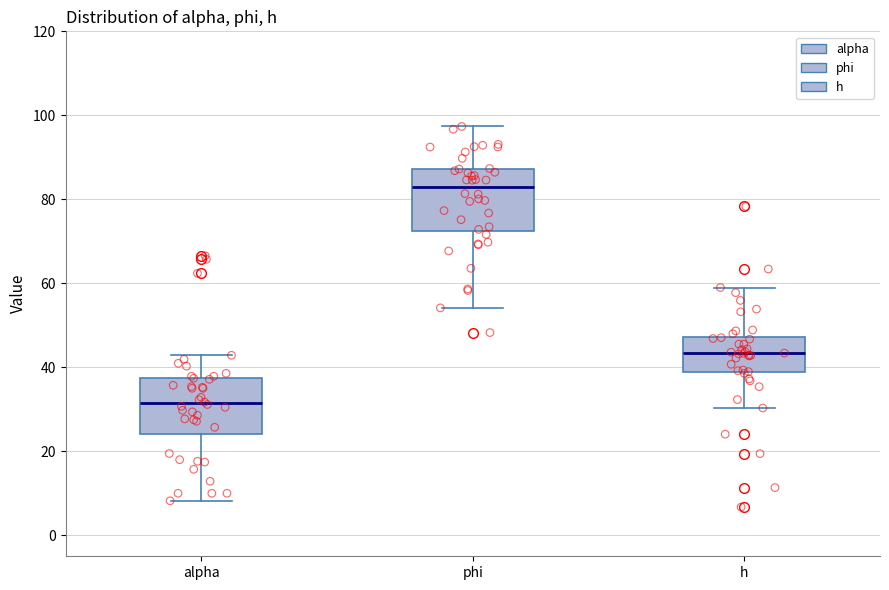

Reading left to right, read every box against the y-axis: the position of its median line, the range the box covers, and the ends of its whiskers. The values are not printed on the chart, so give them approximately, as read against the axis.

alpha: median 32, box 24 to 38, whiskers 8 to 42
phi: median 82, box 72 to 88, whiskers 54 to 98
h: median 44, box 38 to 48, whiskers 30 to 58